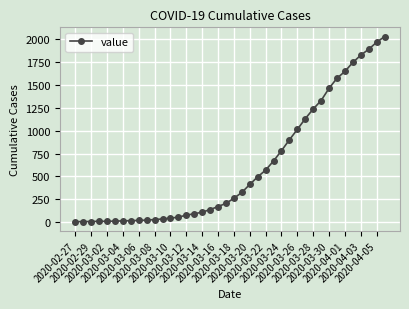

What is the difference between the maximum and minimum values?

2018